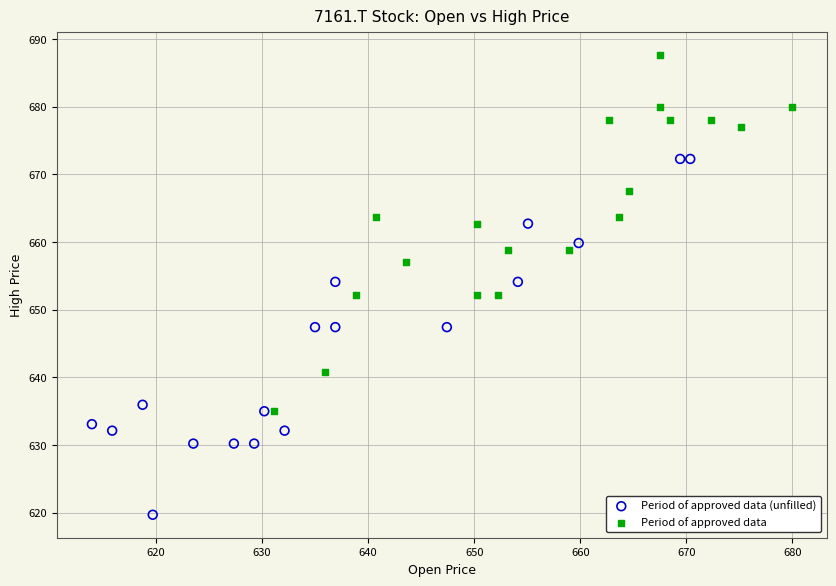

Which series reaches the minimum Y coordinate?

Period of approved data (unfilled)